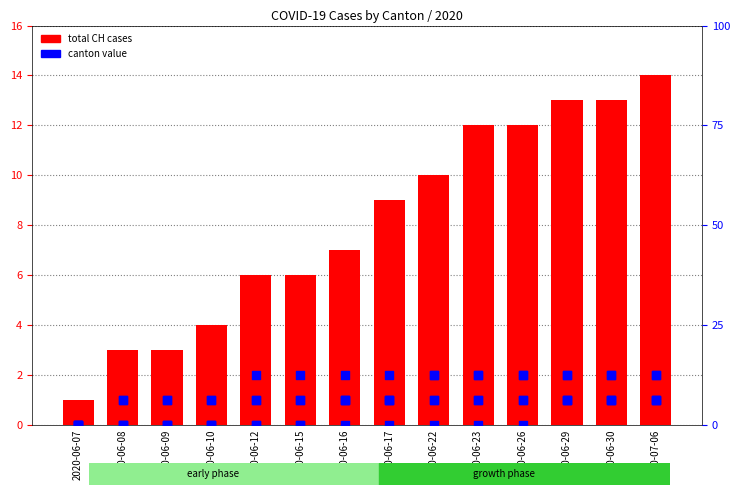

Is the value of ZH at 2020-07-06 greater than the value of GR at 2020-06-07?

Yes